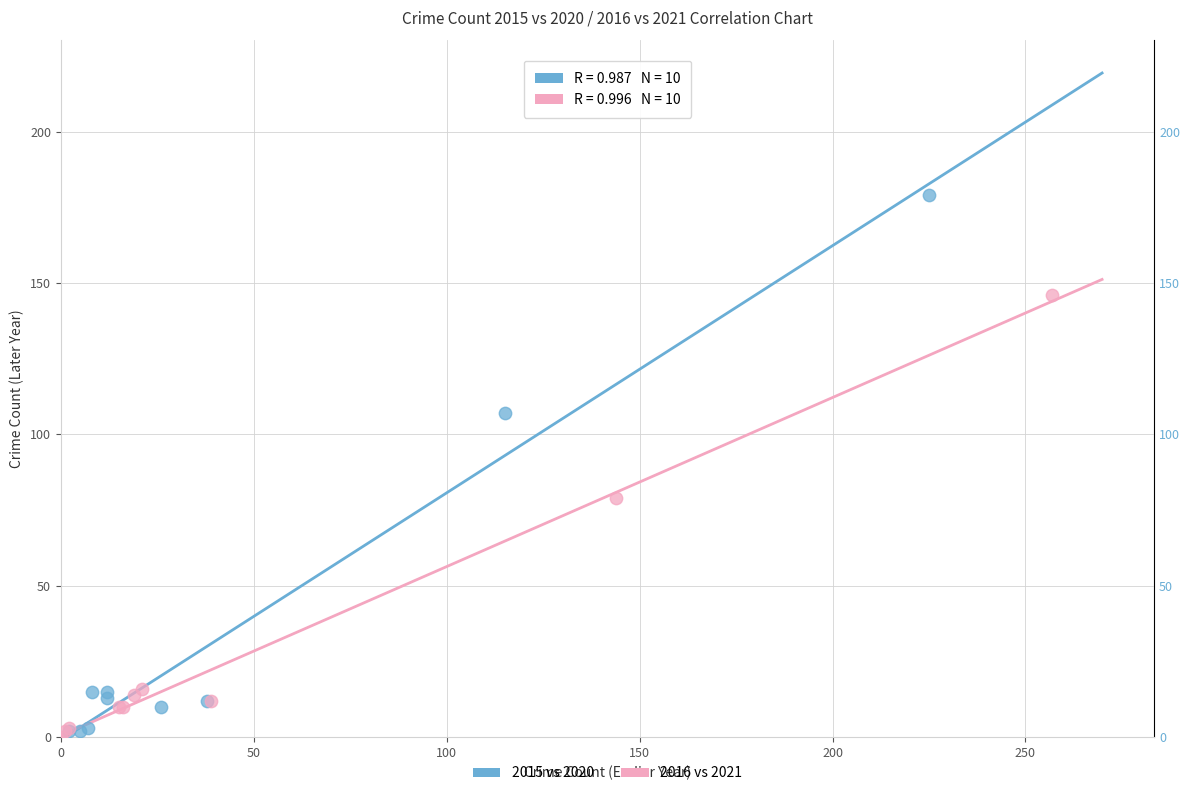

Which series has the largest Y range (max minus min)?

2015 vs 2020